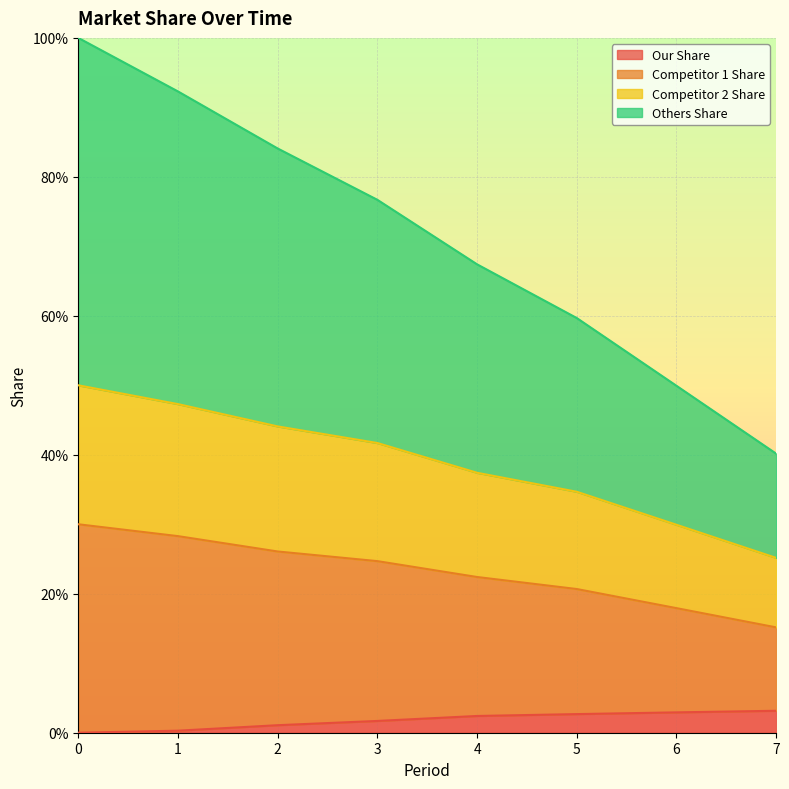

True or false: Our Share and Competitor 1 Share intersect in this chart.

False